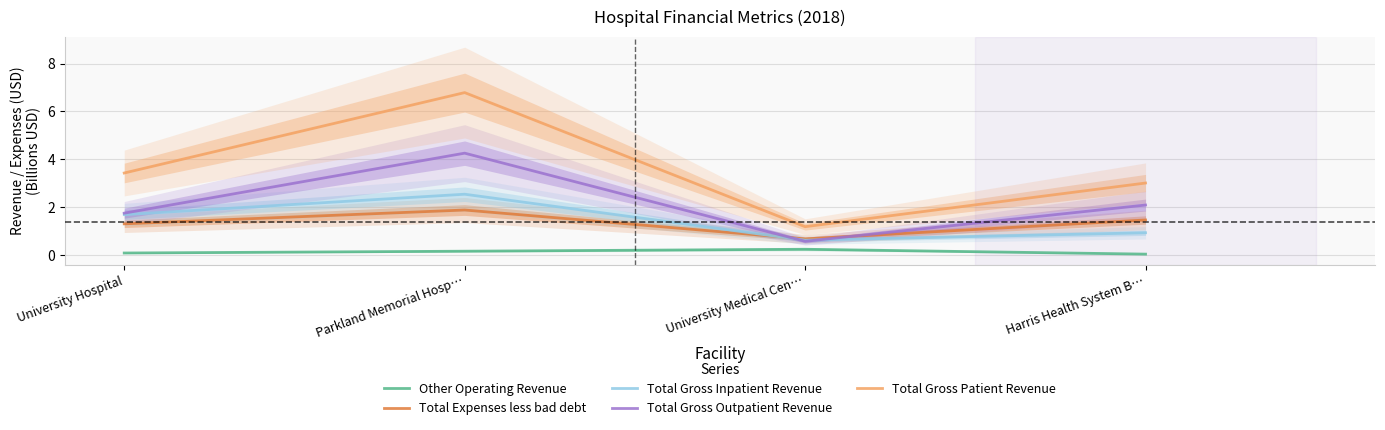

What is the value of the Total Gross Patient Revenue point at the 4th from the left?

3.0